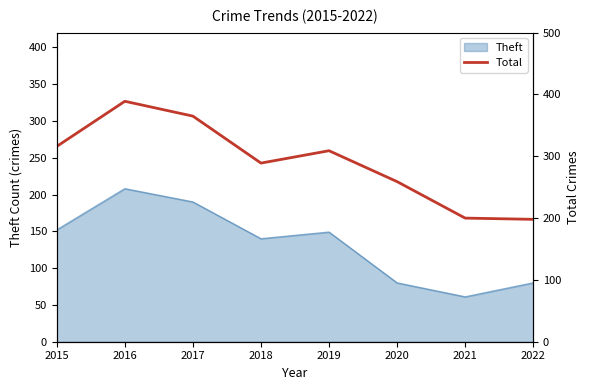

Is it true that Theft equals 112 at 2022?

False